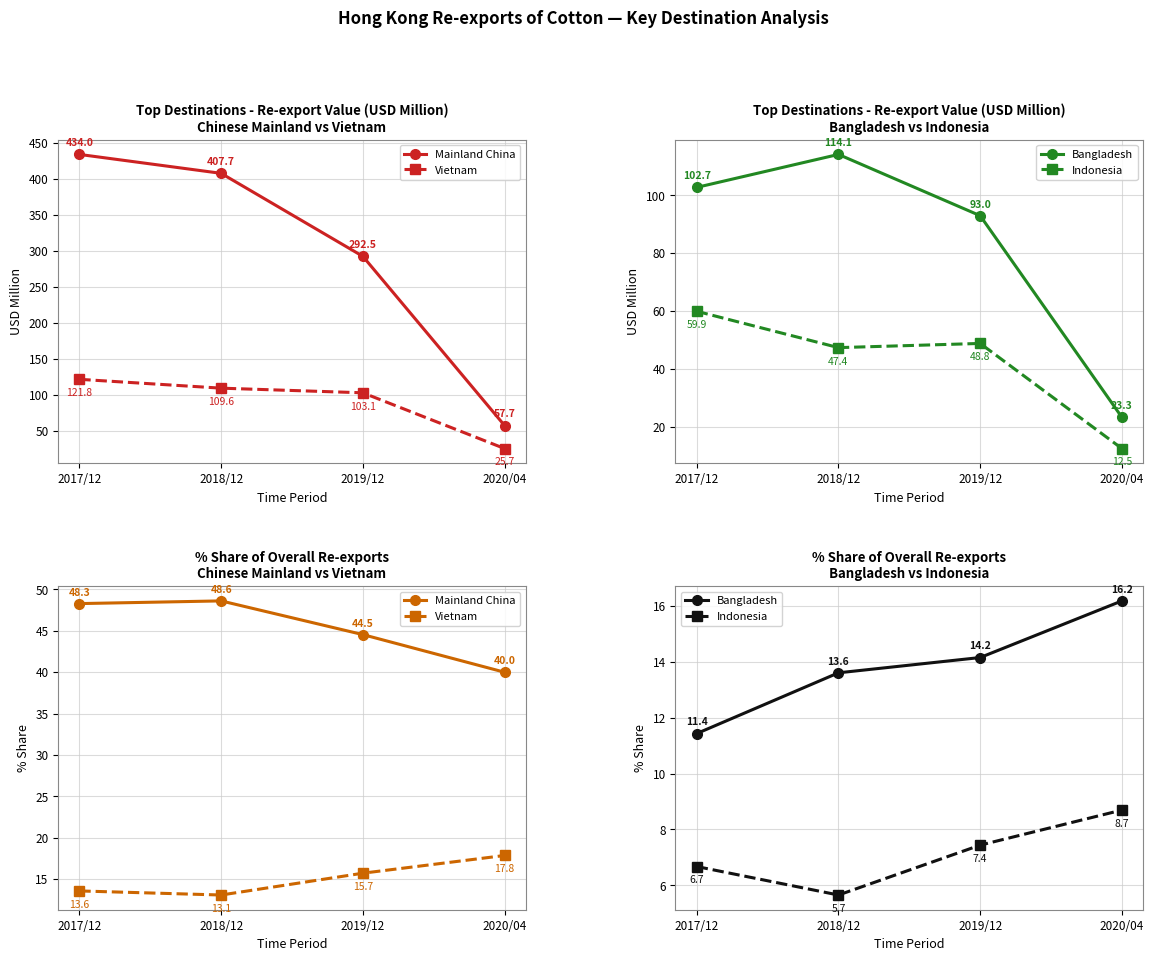

At which label does Bangladesh first exceed 14?

2019/12